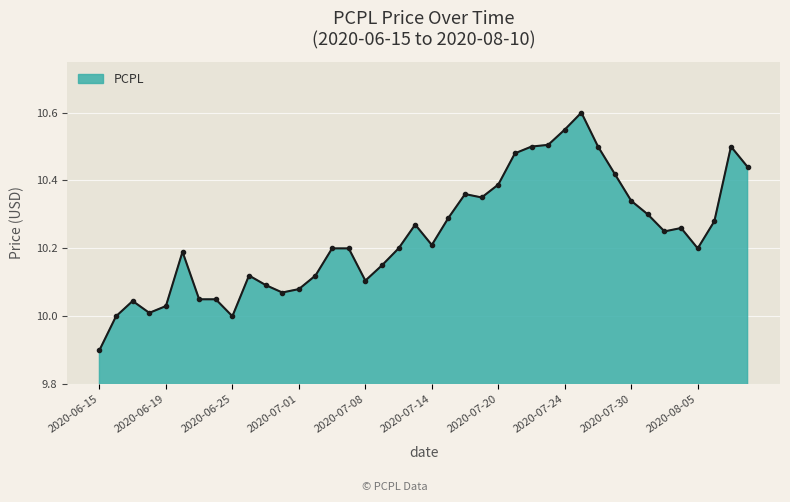

True or false: there are more than 0 points higher than both neighbors.

True